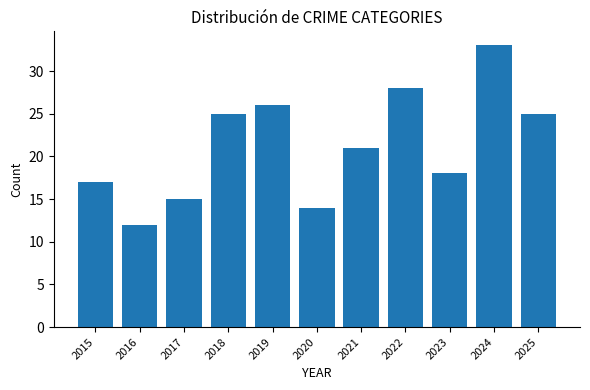

What is the change in value from 2017 to 2021?

+6